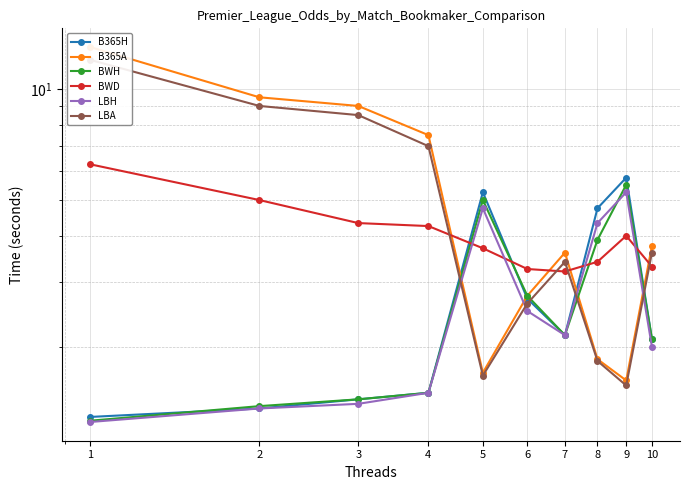

At how many categories does at least one series exceed 8?

3